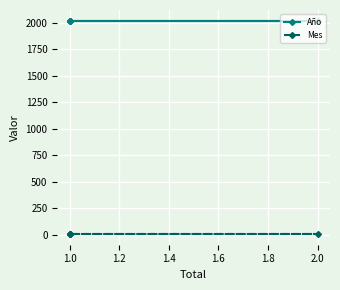

How many lines are shown in the chart?

2